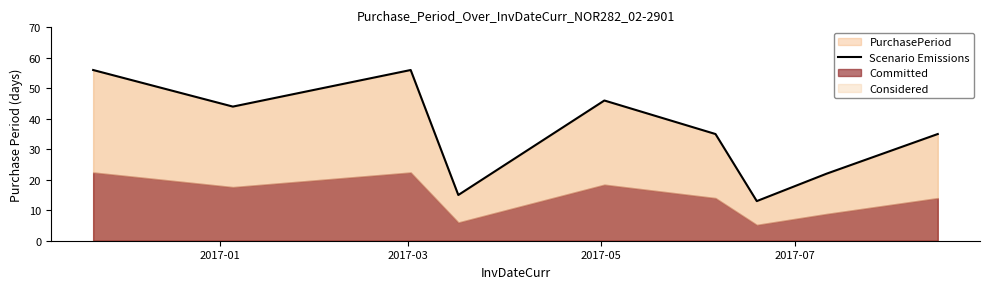

How many points are lower than both their immediate neighbors (excluding endpoints)?

3